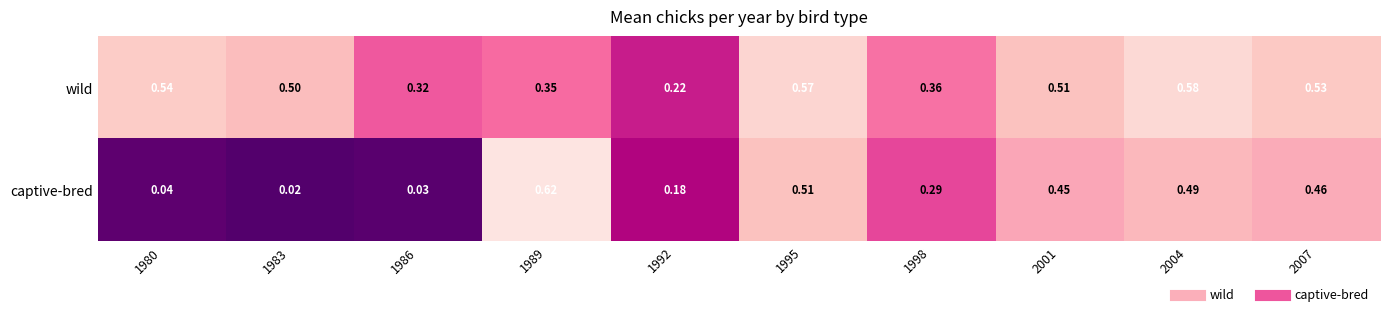

Is the value of captive-bred at 1998 greater than the value of wild at 1995?

No